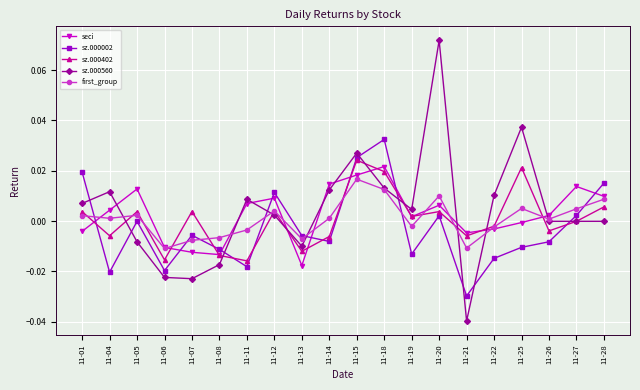

List the series in order of their peak value, lowest first.

first_group, seci, sz.000402, sz.000002, sz.000560